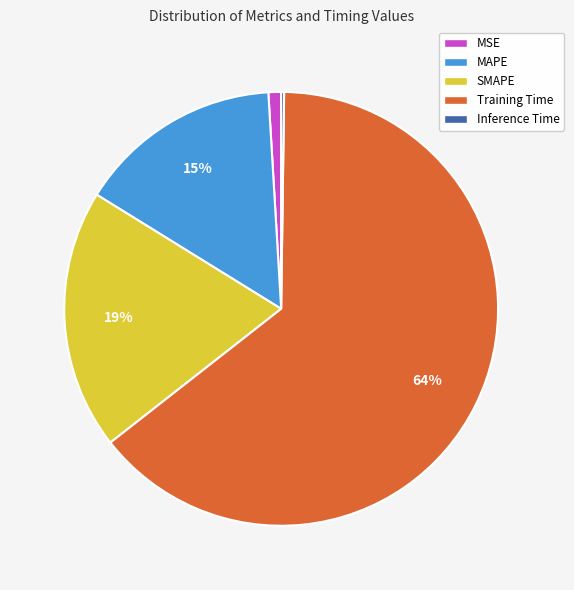

Which slice is the largest?

Training Time